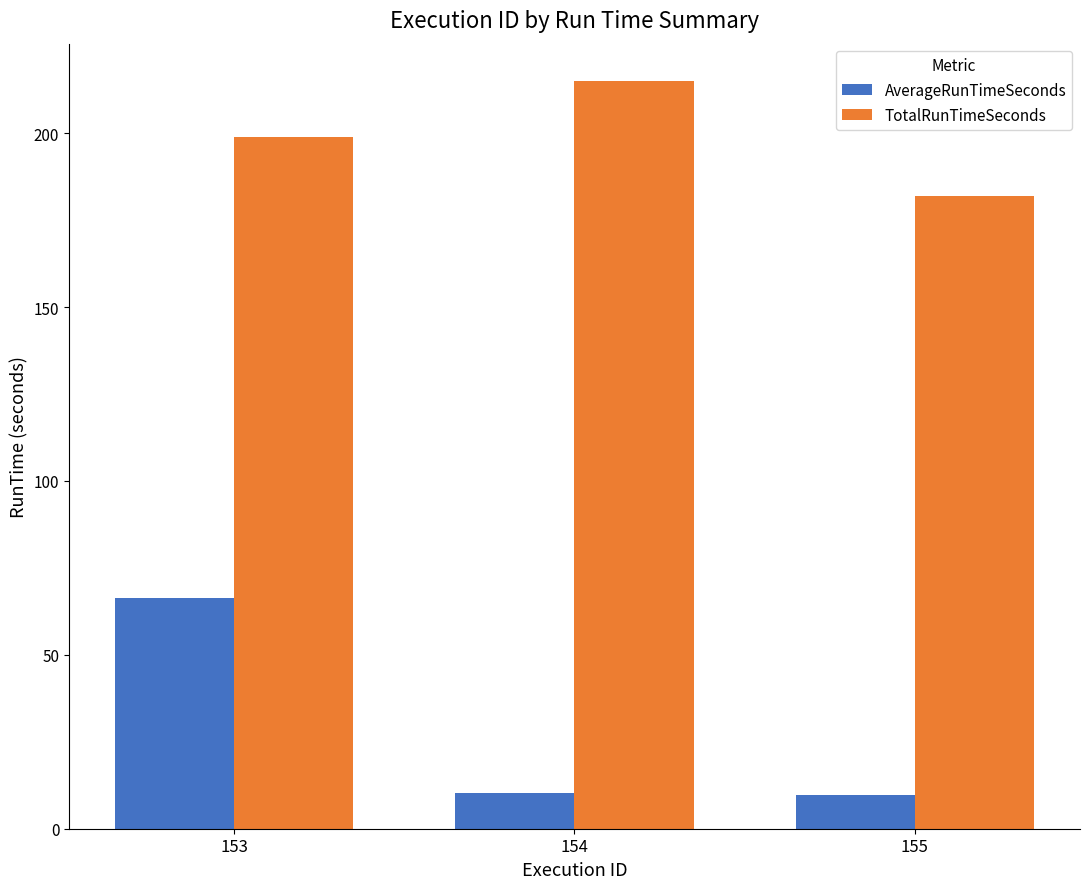

Which category has the highest value in the AverageRunTimeSeconds series?

153